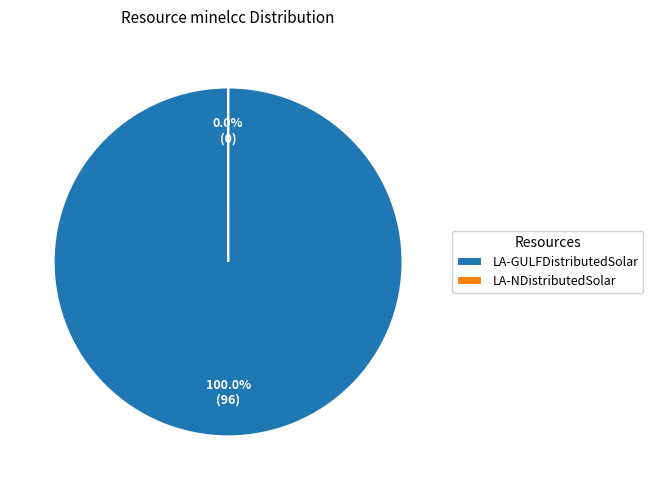

How many slices are in this pie chart?

2